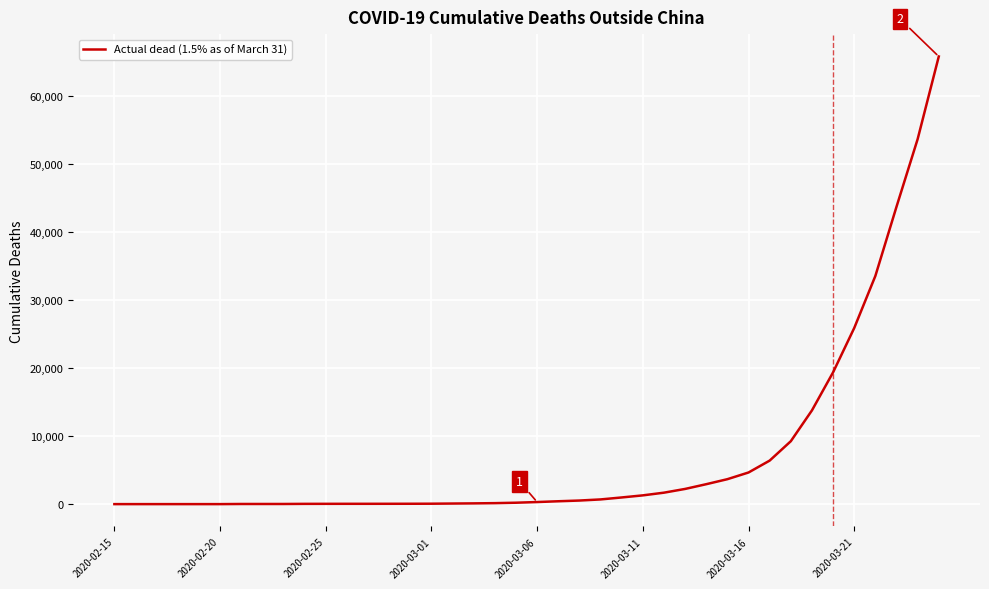

What is the greatest value displayed?

65797